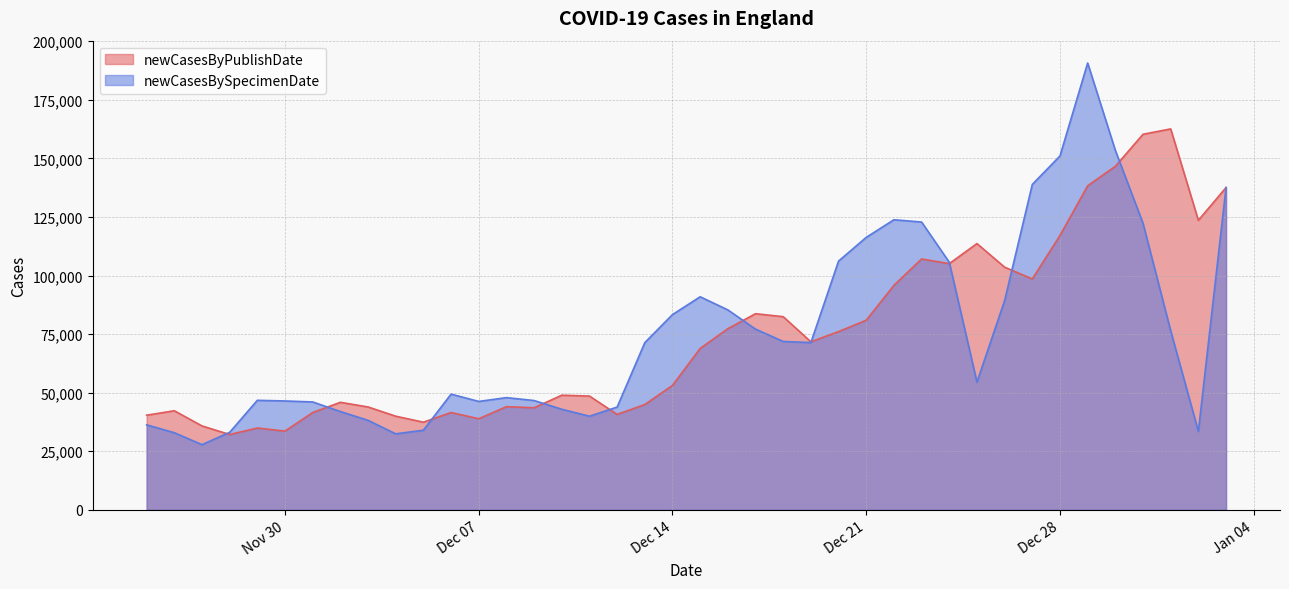

What is the approximate value of newCasesBySpecimenDate at 2021-12-03, to the nearest 50?

38200